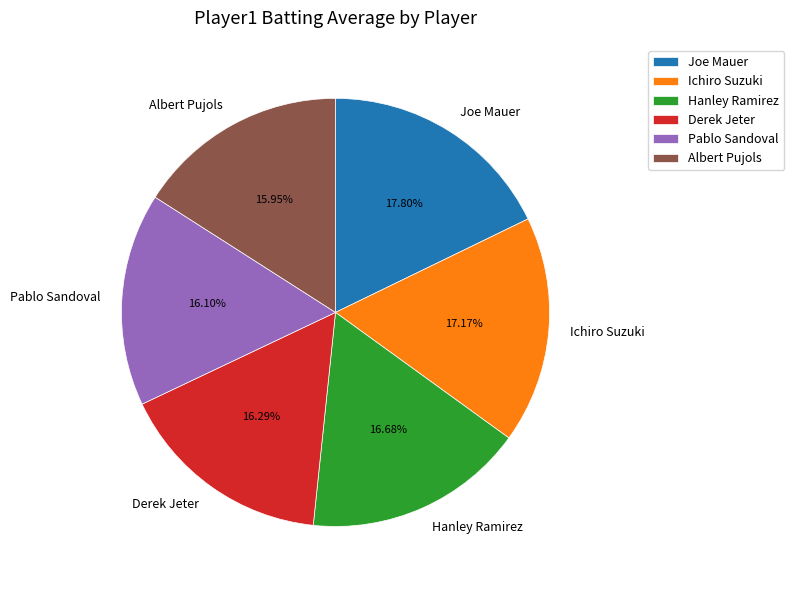

The Pablo Sandoval slice represents 1% of the pie. True or false?

False